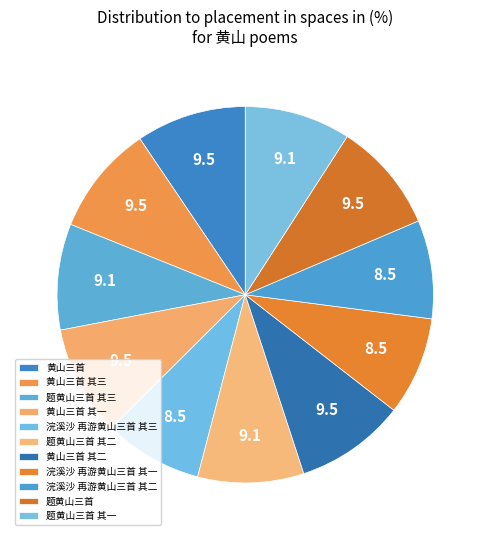

The 浣溪沙 再游黄山三首 其一 slice represents 8% of the pie. True or false?

True